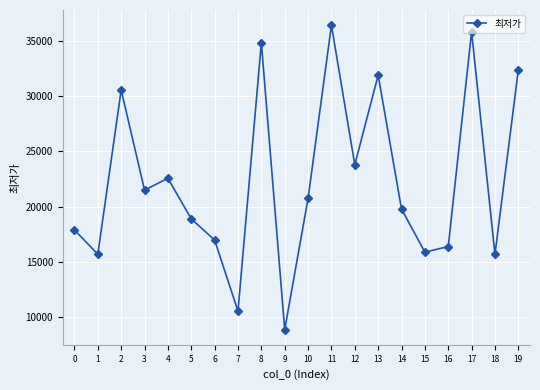

Between 7 and 16, which is larger?

16